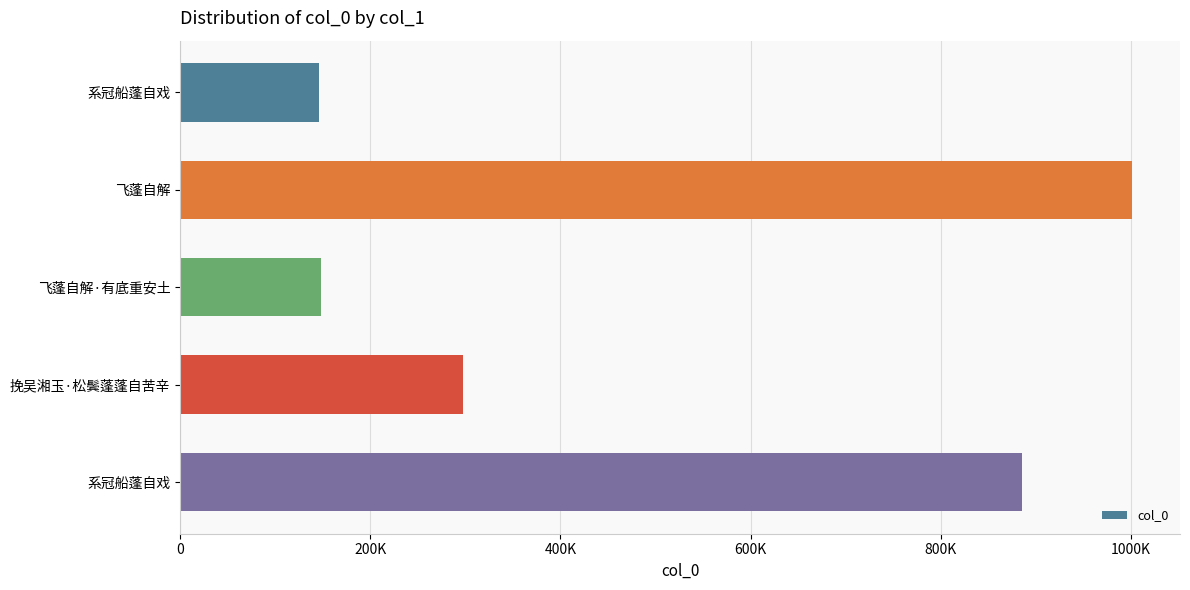

Does the chart contain any negative values?

No